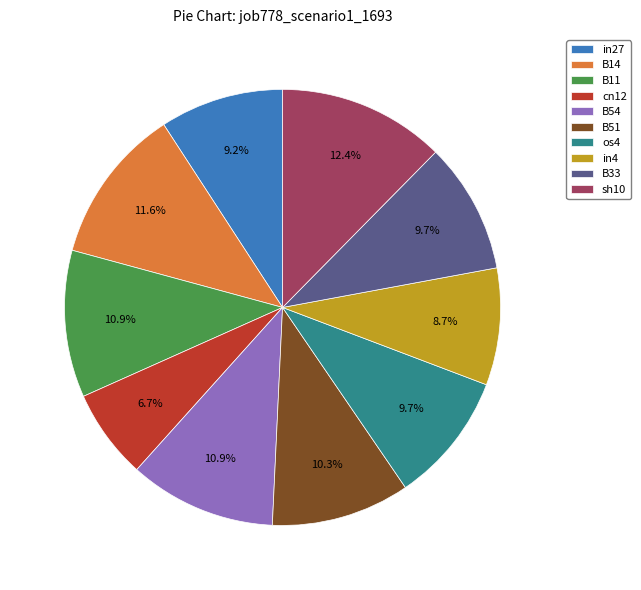

How many slices are in this pie chart?

10